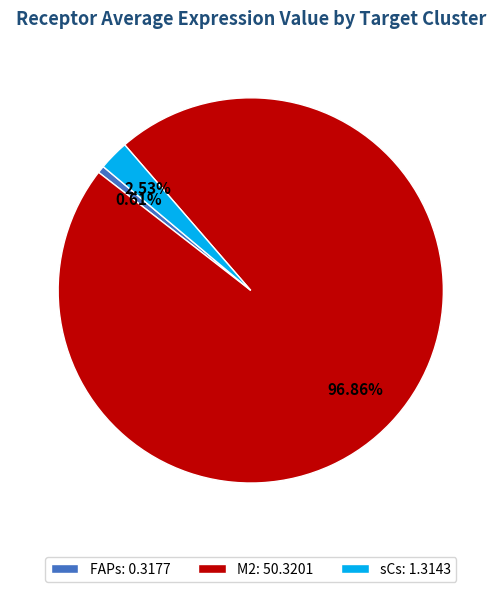

Count the number of slices in the pie.

3